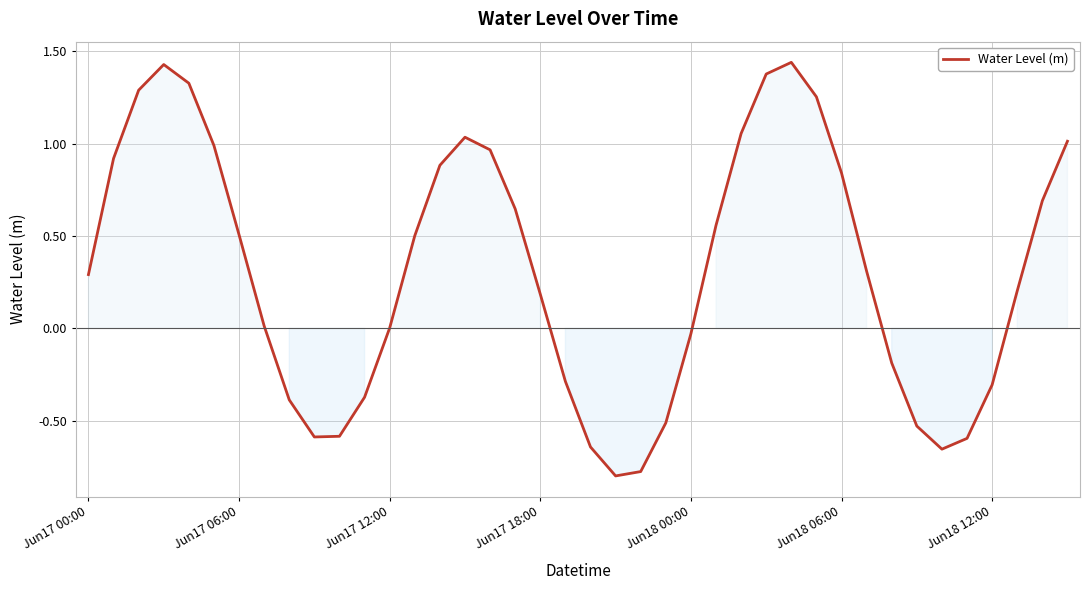

Where is the first local minimum?

9